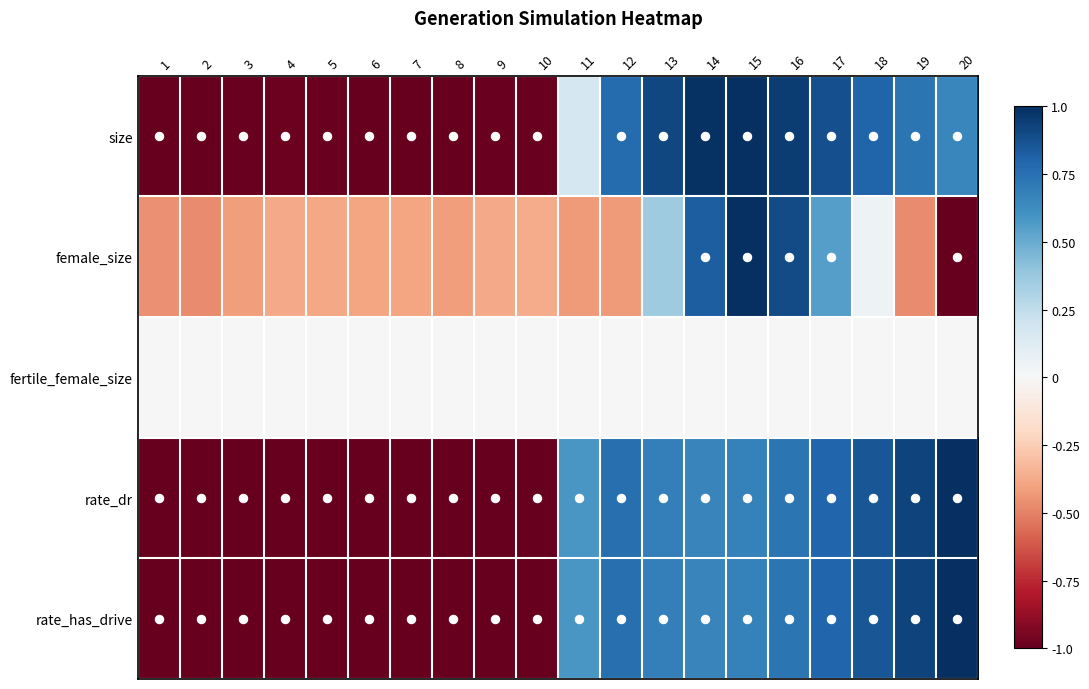

How many distinct data groups are displayed?

5